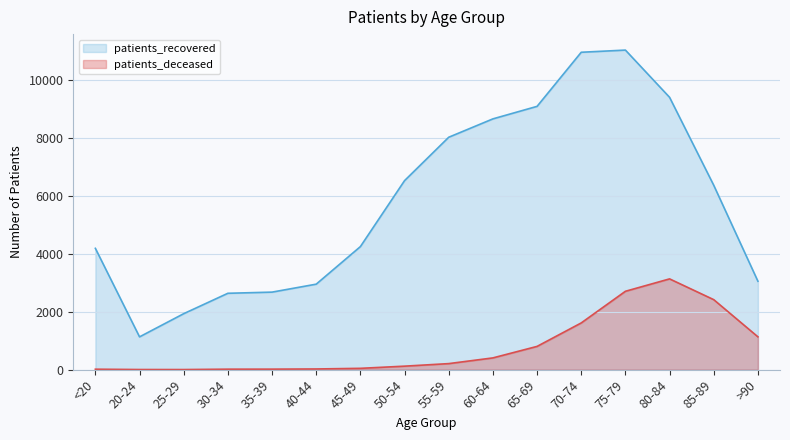

List the labels in order of patients_deceased value, smallest first.

25-29, 20-24, <20, 30-34, 35-39, 40-44, 45-49, 50-54, 55-59, 60-64, 65-69, >90, 70-74, 85-89, 75-79, 80-84